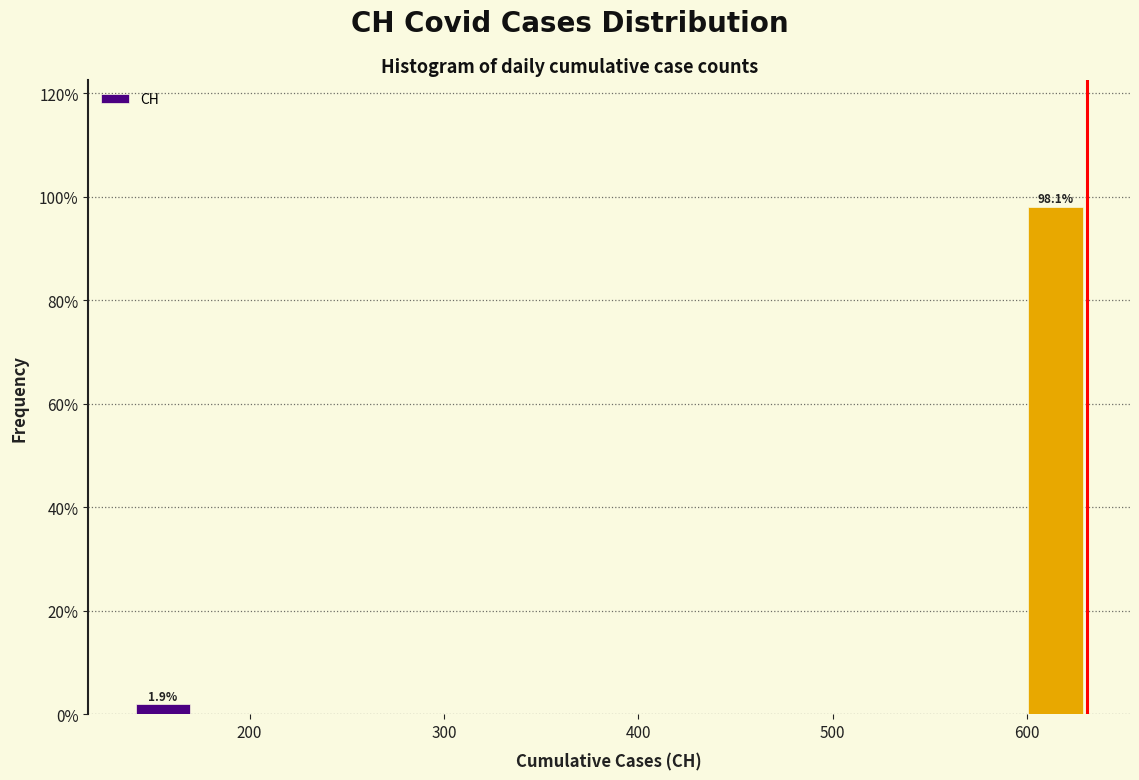

Around what value on the x-axis is the tallest bar? Give the approximate position of its centre, as read against the axis.

610